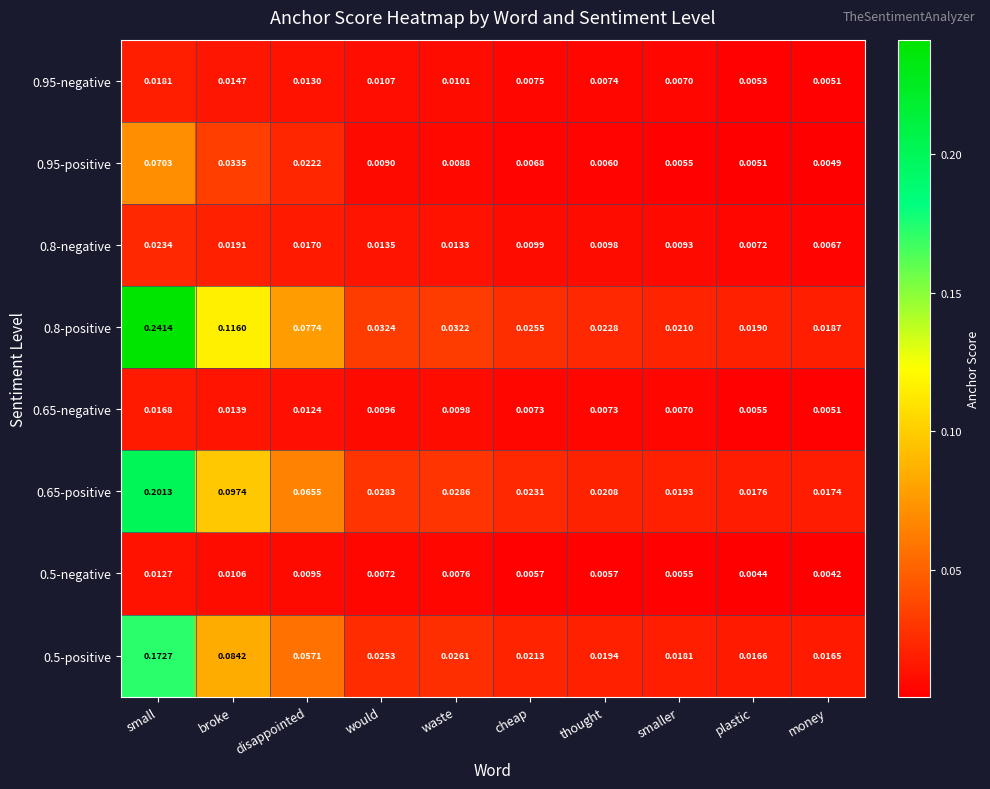

Where is 0.95-positive nearest to the value 0?

money